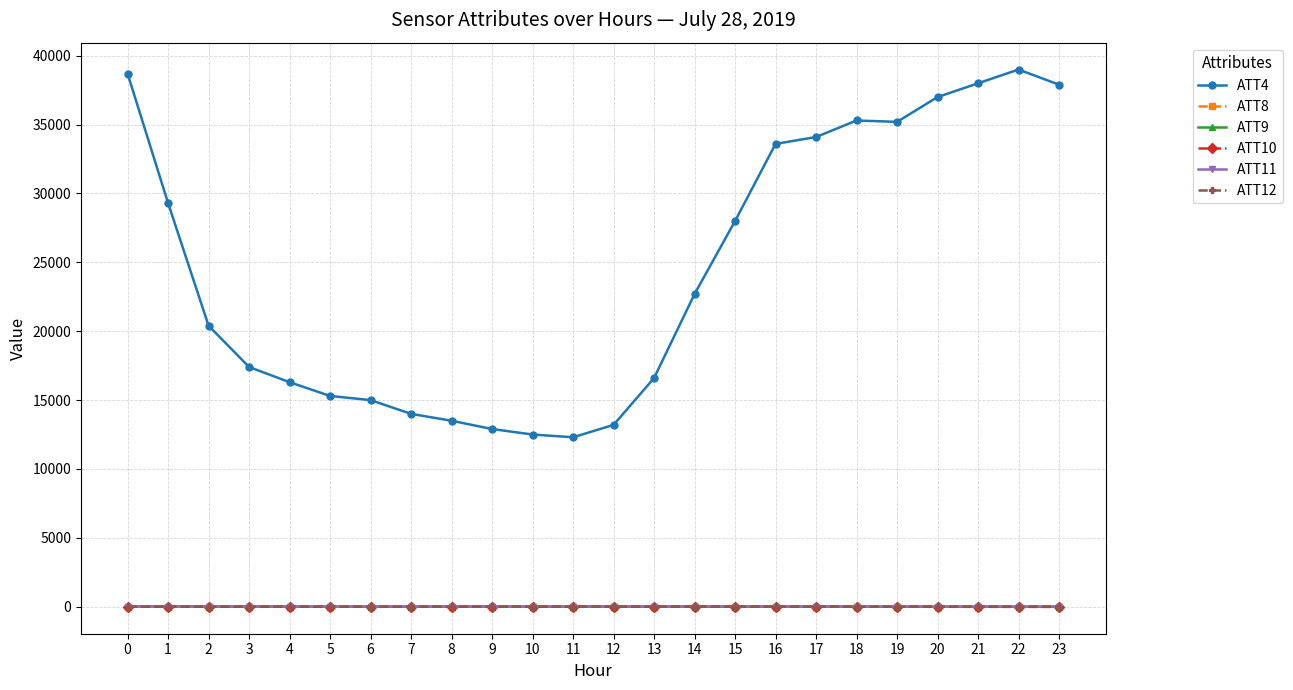

What is the sum of the ATT8 values at 8 and 6?

5.3